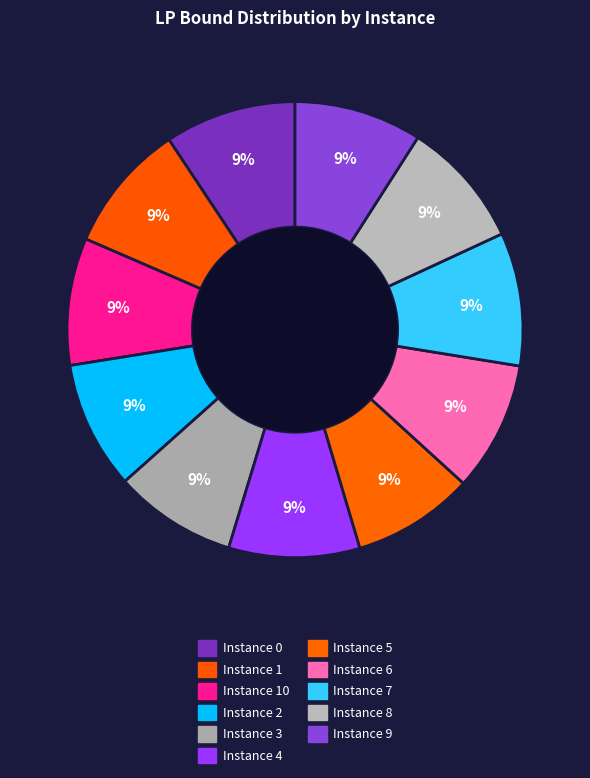

Count the number of slices in the pie.

11